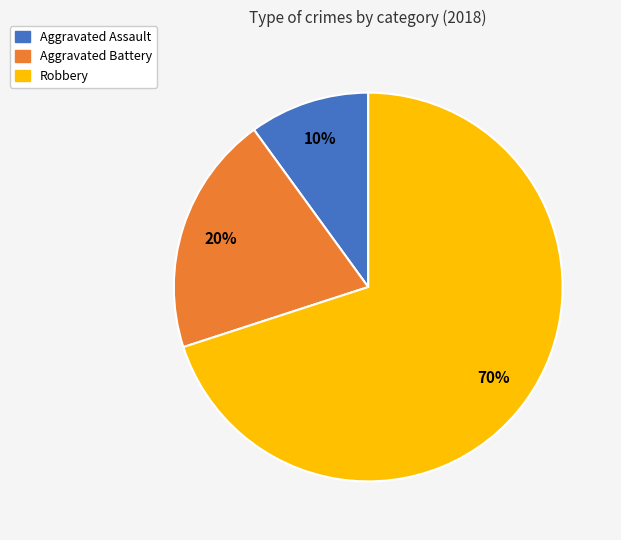

Which category has the smallest portion of the pie?

Aggravated Assault